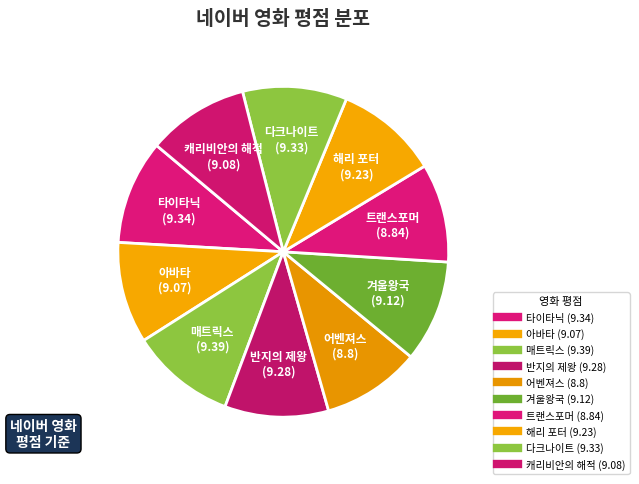

What percentage is the 어벤져스 slice, to the nearest percent?

10%